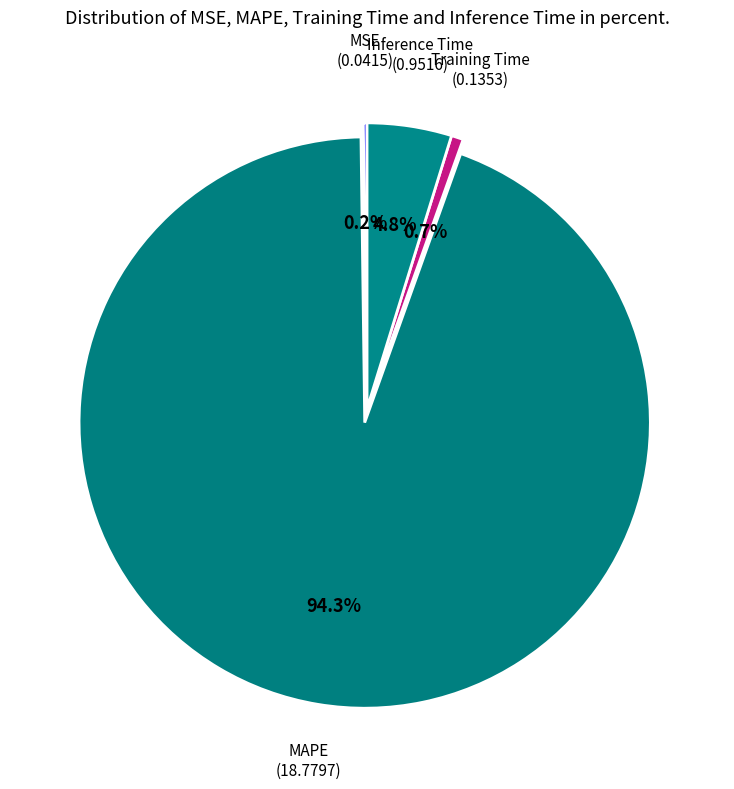

Does any single category account for the majority?

Yes